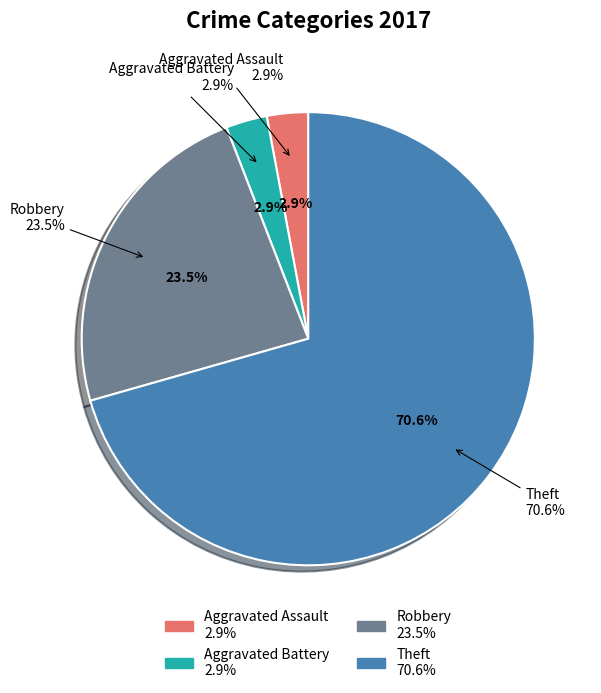

To the nearest percent, what is the average slice percentage?

25%